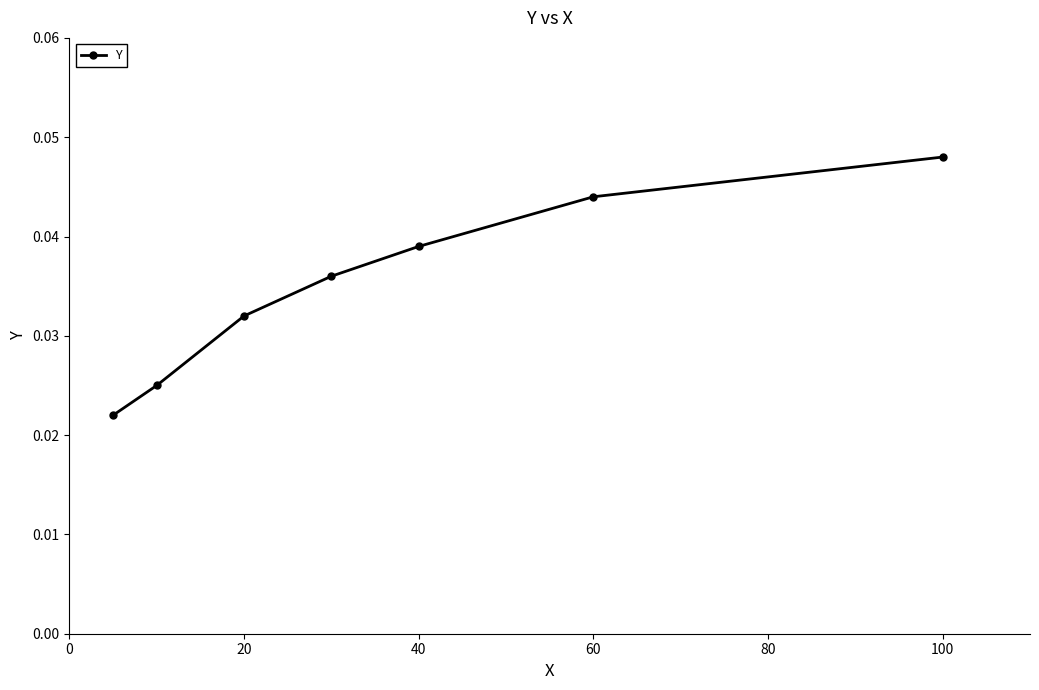

True or false: the data has more than 2 interior local peaks.

False